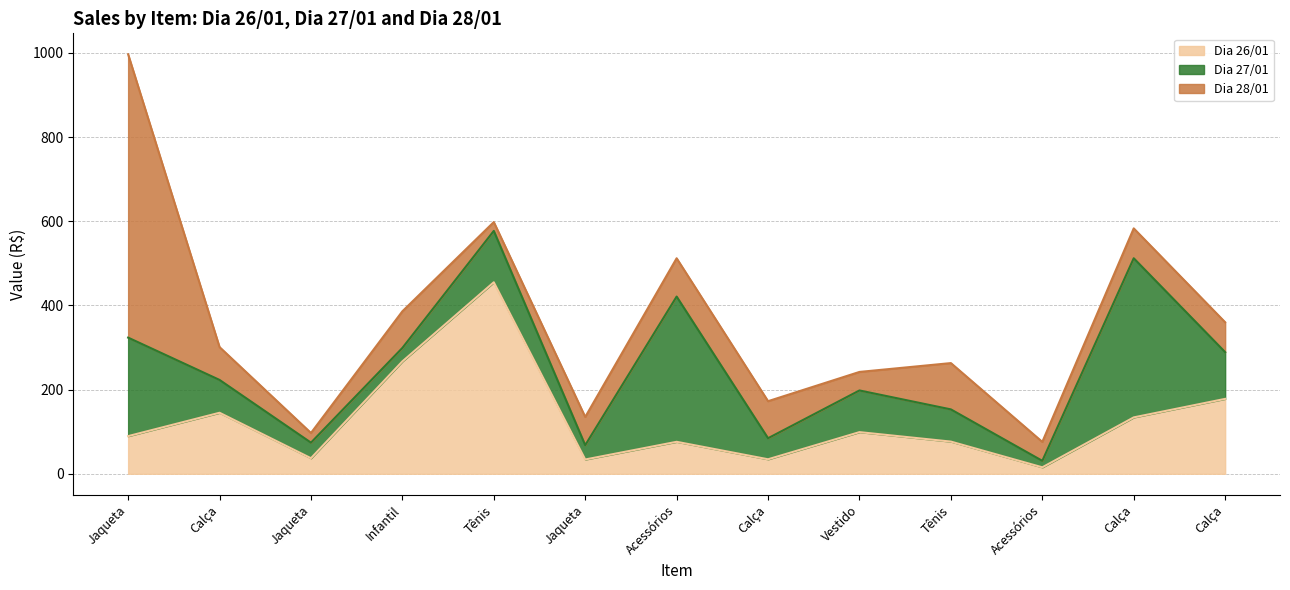

At how many categories does at least one series exceed 344?

4